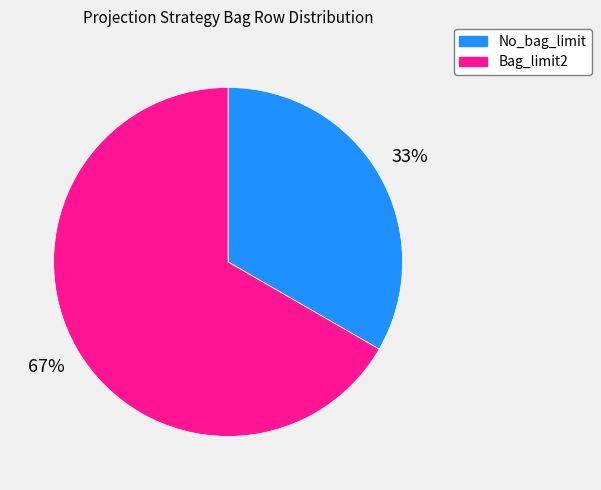

To the nearest percent, what is the combined percentage of No_bag_limit and Bag_limit2?

100%